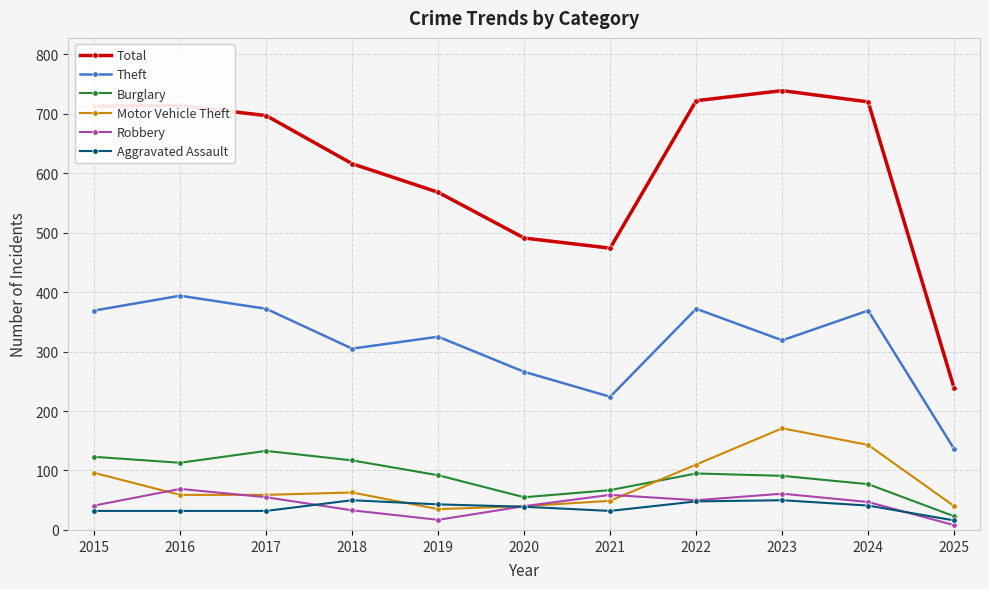

Which series changed the most between 2020 and 2024?

Total